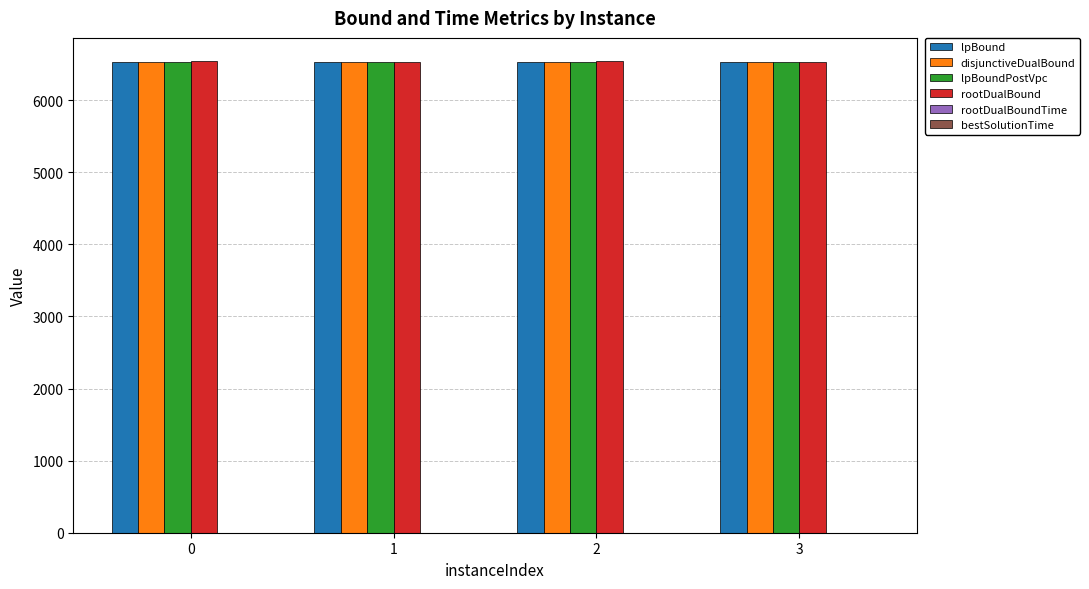

The value of lpBoundPostVpc at 1 is 6525.5. True or false?

True